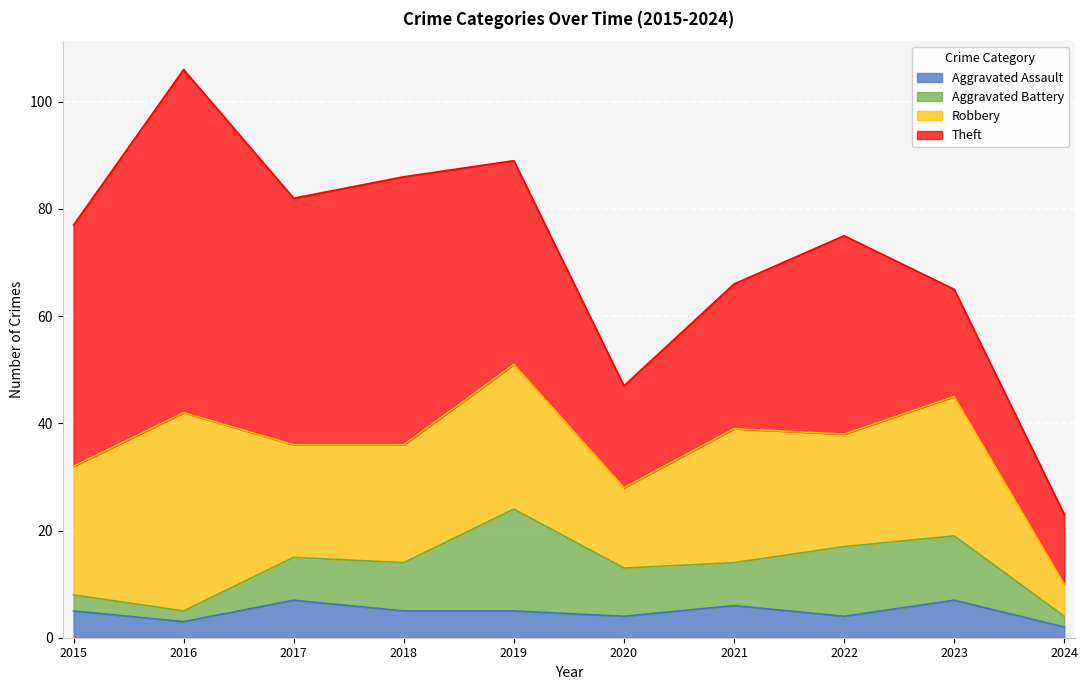

True or false: Robbery has more than 2 interior local peaks.

True